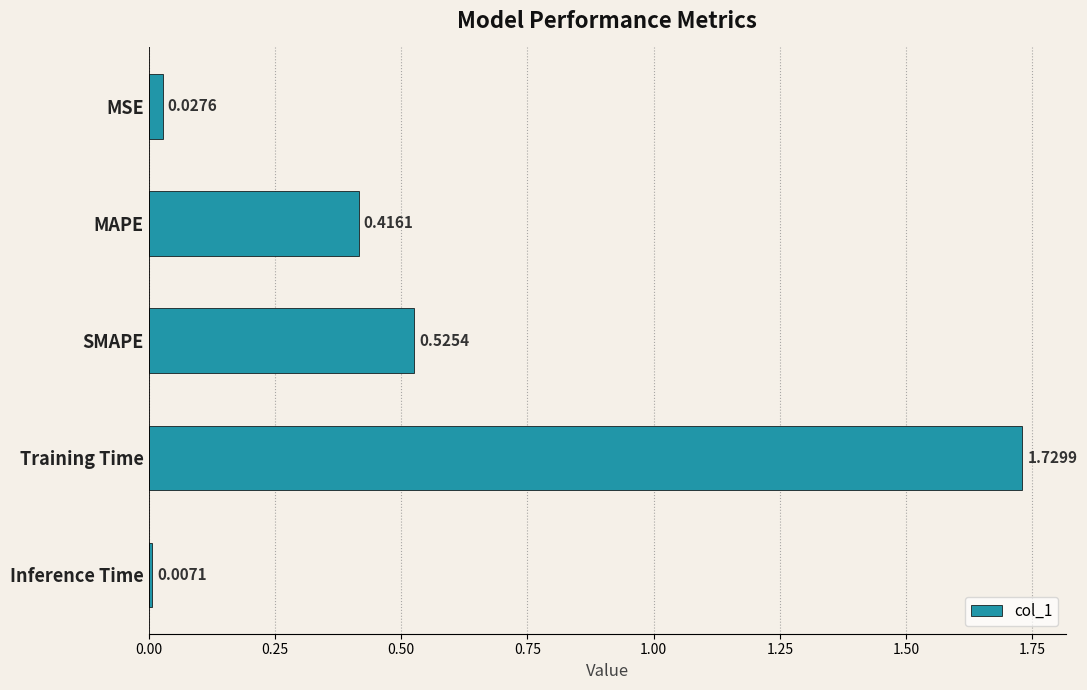

What is the sum of all values?

2.7